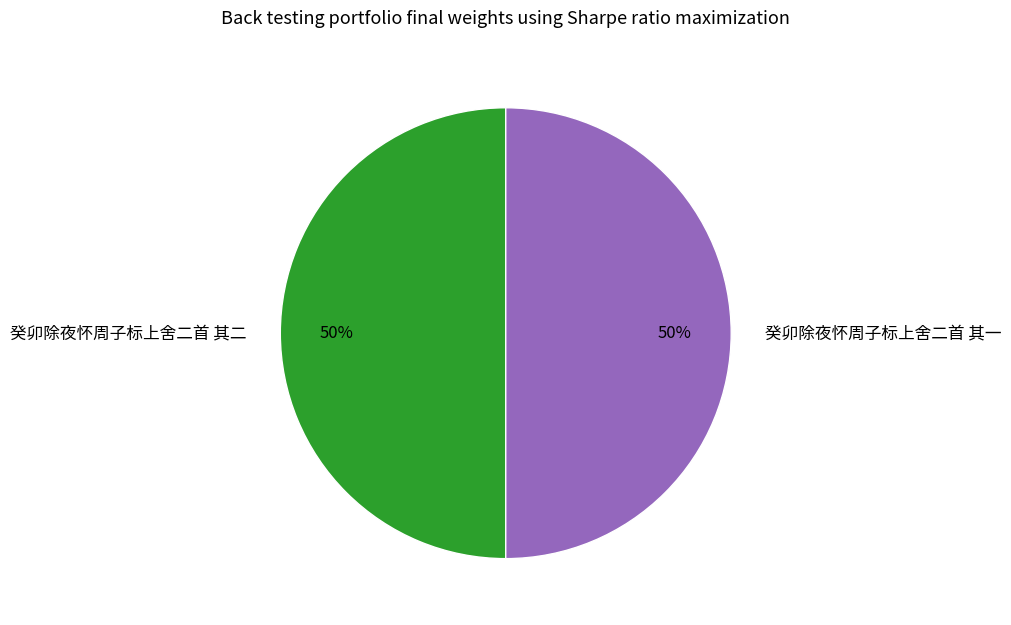

What is the ratio of the value at 癸卯除夜怀周子标上舍二首 其一 to the value at 癸卯除夜怀周子标上舍二首 其二?

1.0